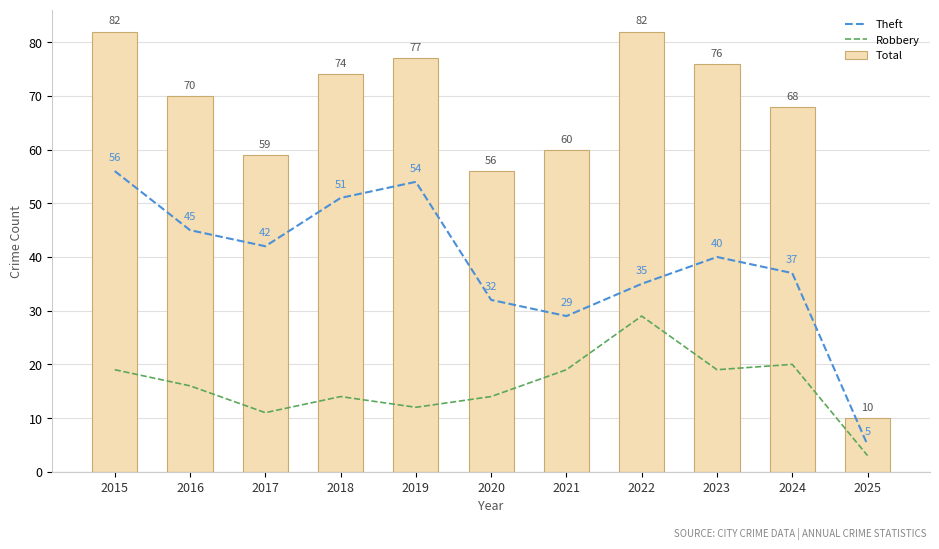

The Total series shows 104 at 2021. True or false?

False